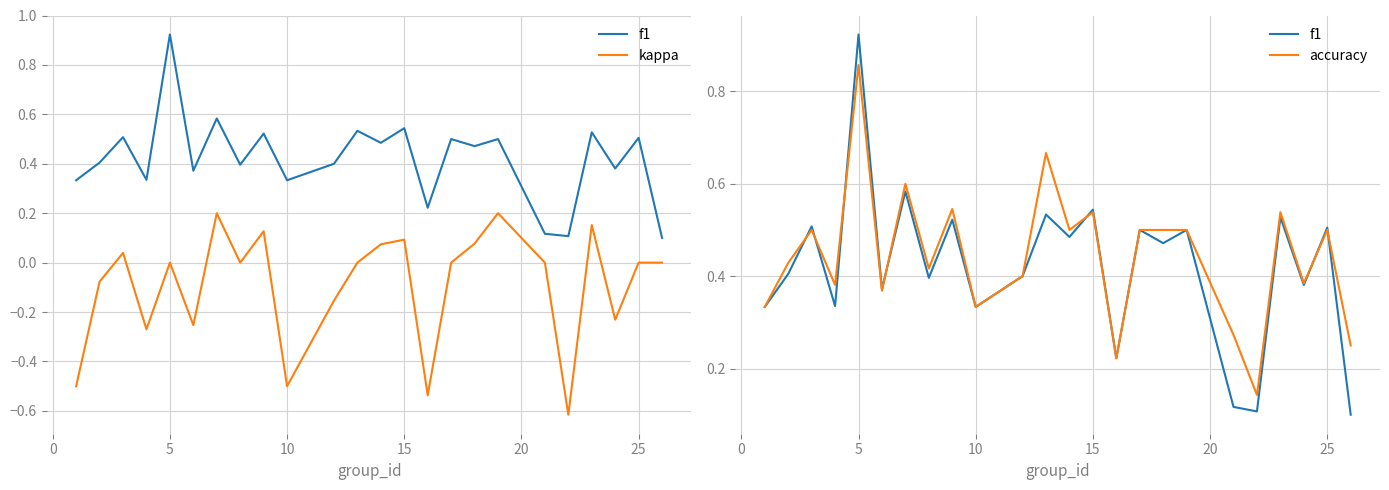

Count the number of categories in the chart.

24